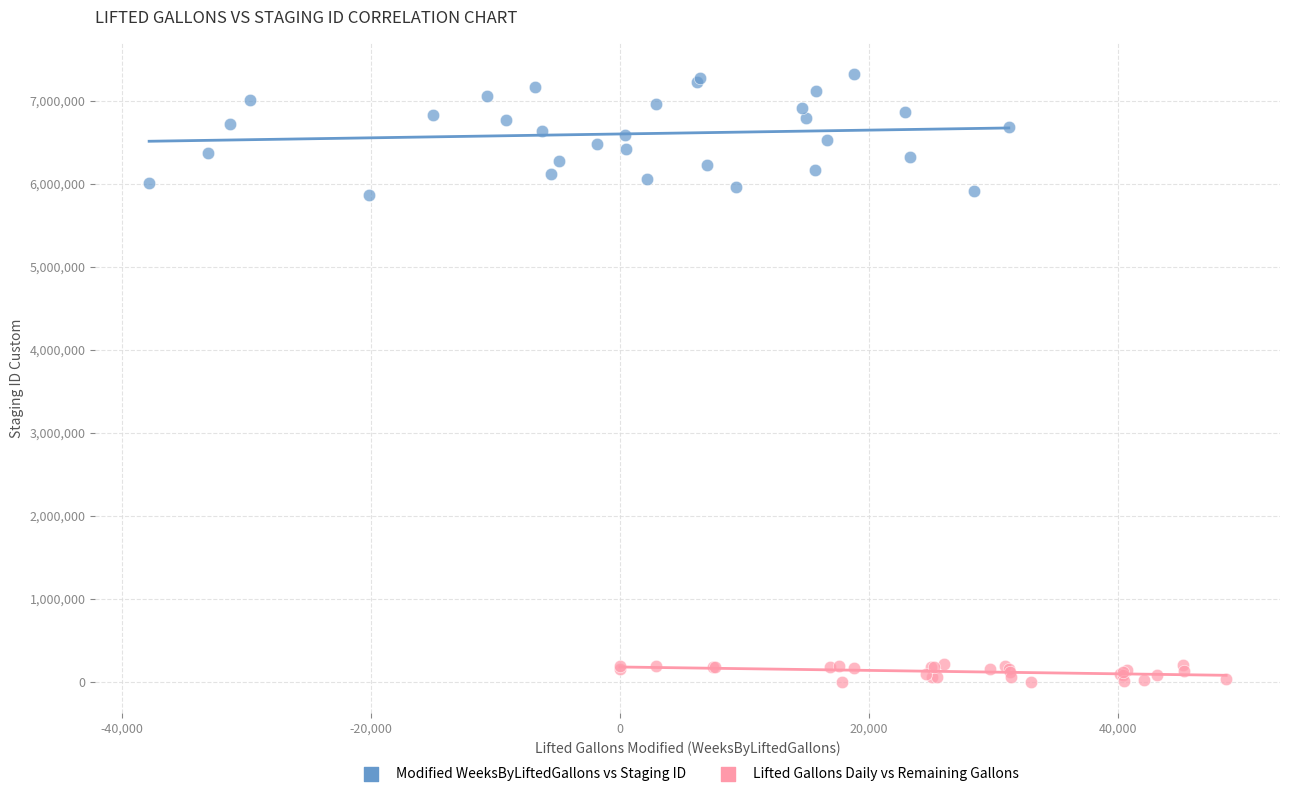

Which series contains the lowest Y value?

Lifted Gallons Daily vs Remaining Gallons